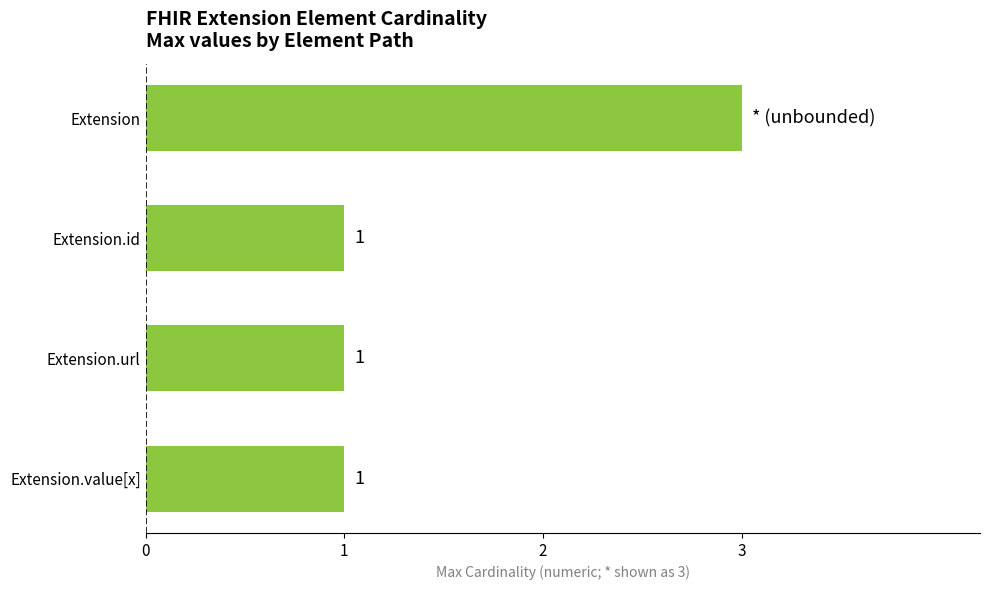

Reading bottom to top, transcribe all the data shown in this chart.

1	1	1	3